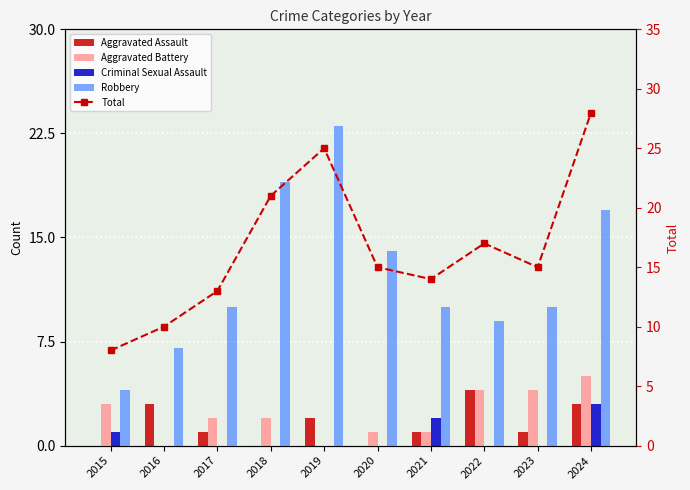

Reading right to left, extract all data points from this chart.

Aggravated Assault: 2024=3	2023=1	2022=4	2021=1	2020=0	2019=2	2018=0	2017=1	2016=3	2015=0
Aggravated Battery: 2024=5	2023=4	2022=4	2021=1	2020=1	2019=0	2018=2	2017=2	2016=0	2015=3
Criminal Sexual Assault: 2024=3	2023=0	2022=0	2021=2	2020=0	2019=0	2018=0	2017=0	2016=0	2015=1
Robbery: 2024=17	2023=10	2022=9	2021=10	2020=14	2019=23	2018=19	2017=10	2016=7	2015=4
Total: 2024=28	2023=15	2022=17	2021=14	2020=15	2019=25	2018=21	2017=13	2016=10	2015=8